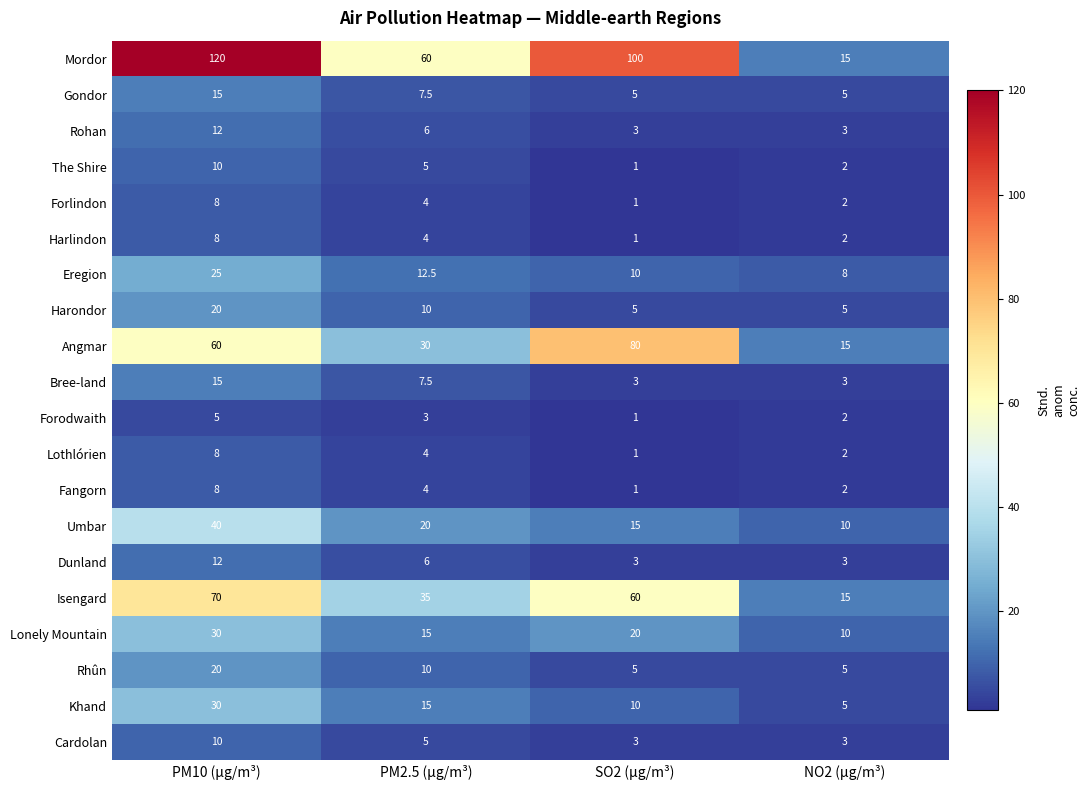

What is the average value of the Lonely Mountain series?

18.8